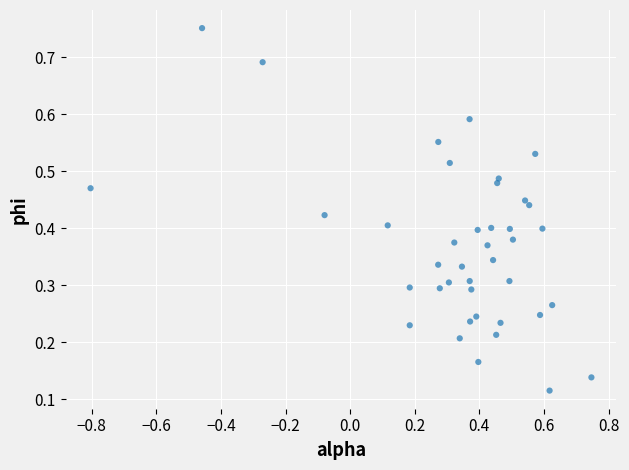

What is the range of X values (max minus min)?

1.6